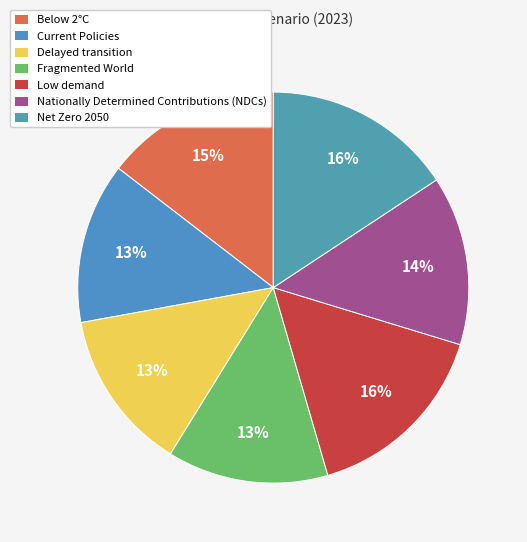

Does Fragmented World represent more than half of the total?

No